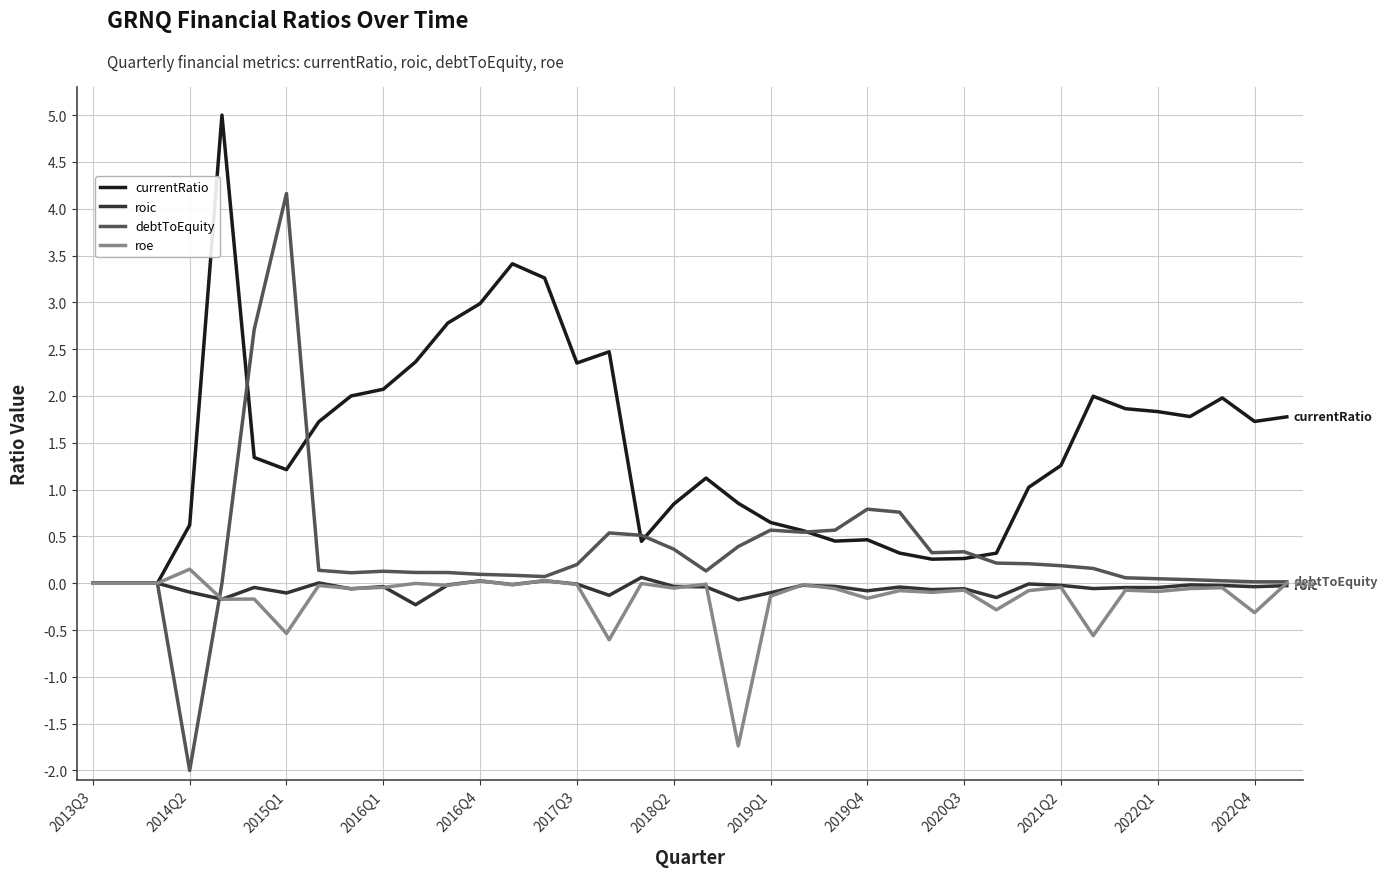

Which series ends up on top after the final intersection of currentRatio and debtToEquity?

currentRatio